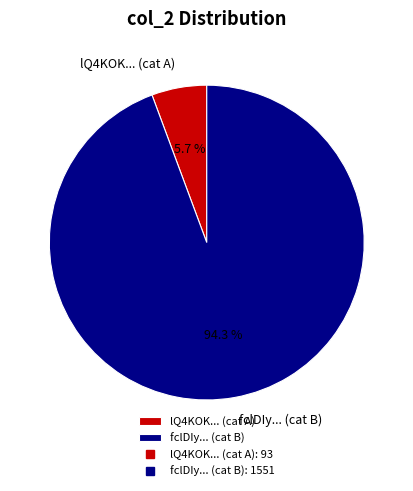

Which slice is the smallest?

lQ4KOK... (cat A)